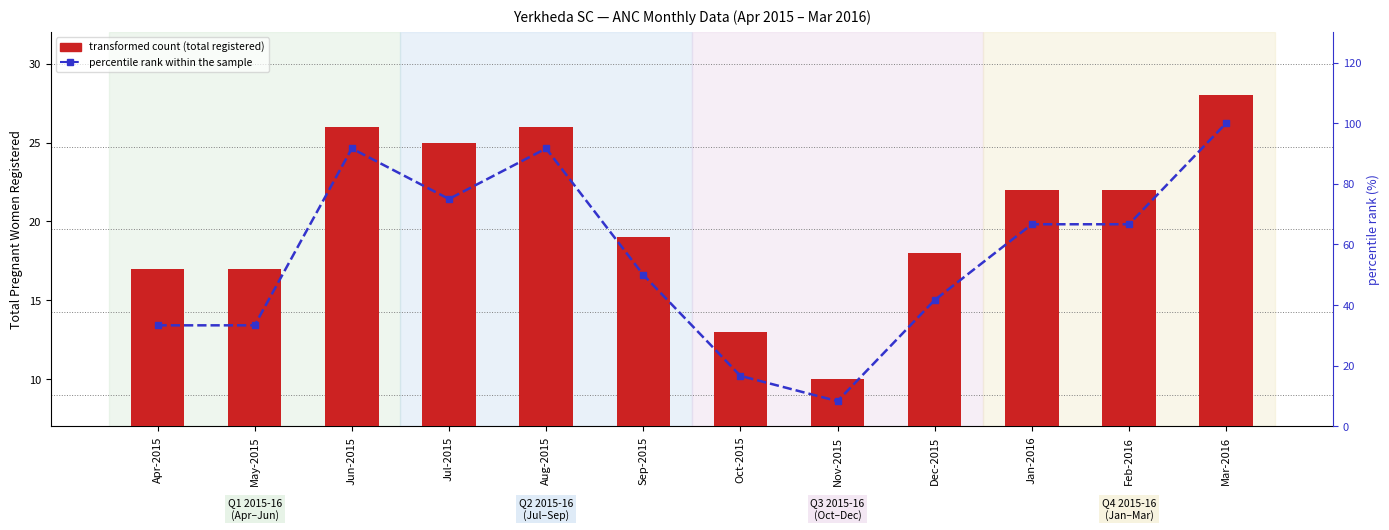

At Jul-2015, list the series in order from largest to smallest.

percentile rank within sample, Total pregnant women registered